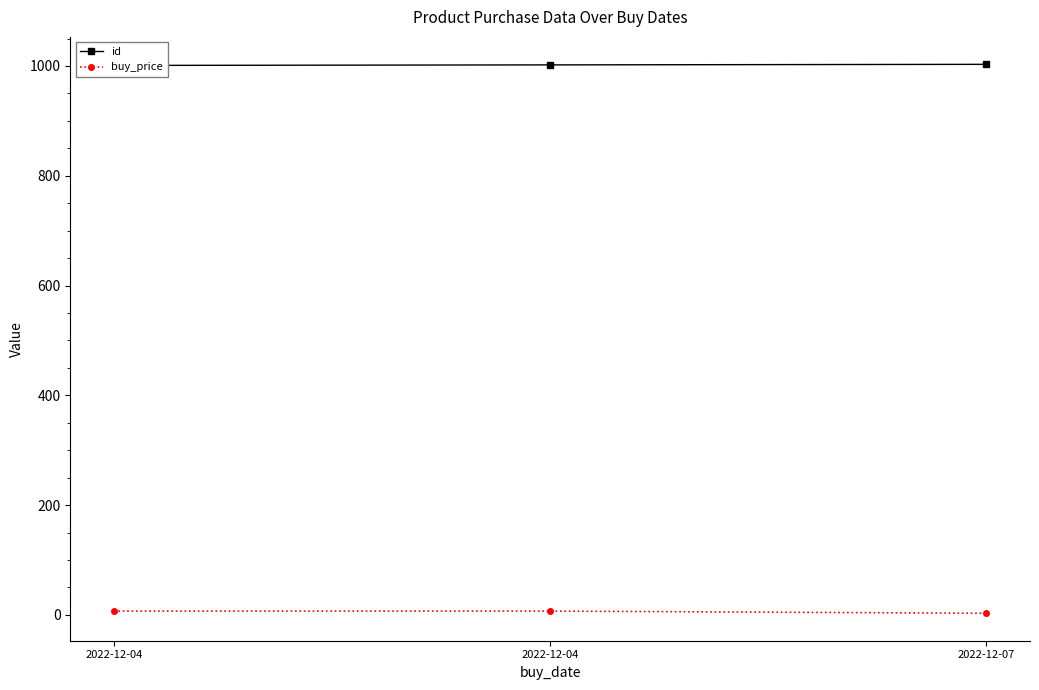

Between 2022-12-04 and 2022-12-04, which series saw the biggest shift?

id